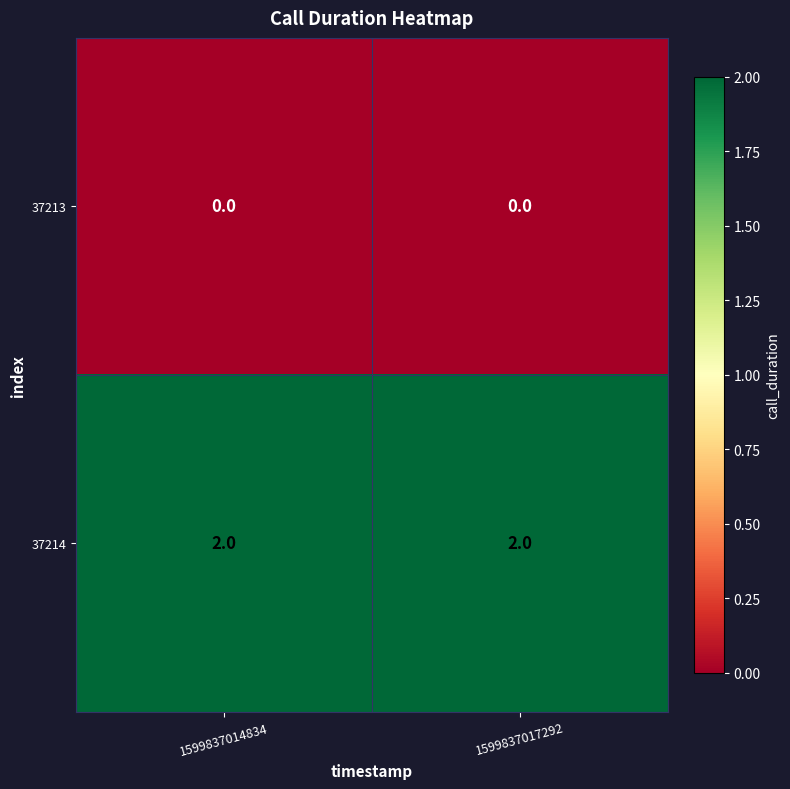

True or false: 37213 has a value of 0 at 1599837014834.

True